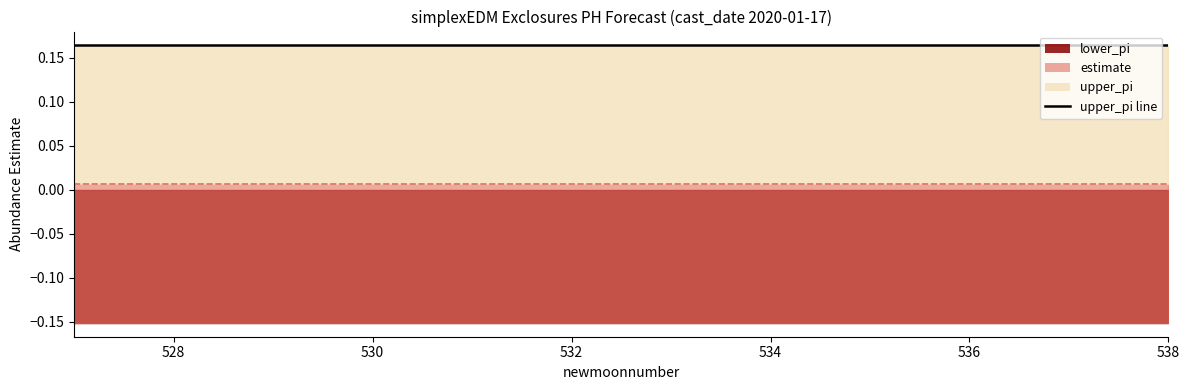

What is the value of the upper_pi point at the 6th from the left?

0.2